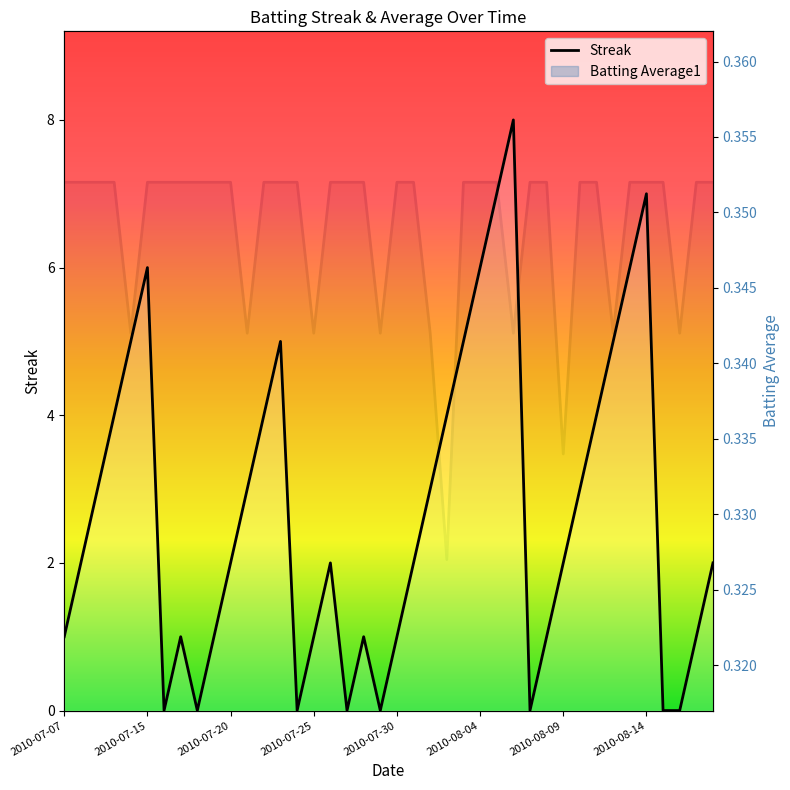

Is the value of Streak at 17 greater than the value of Batting Average1 at 35?

No